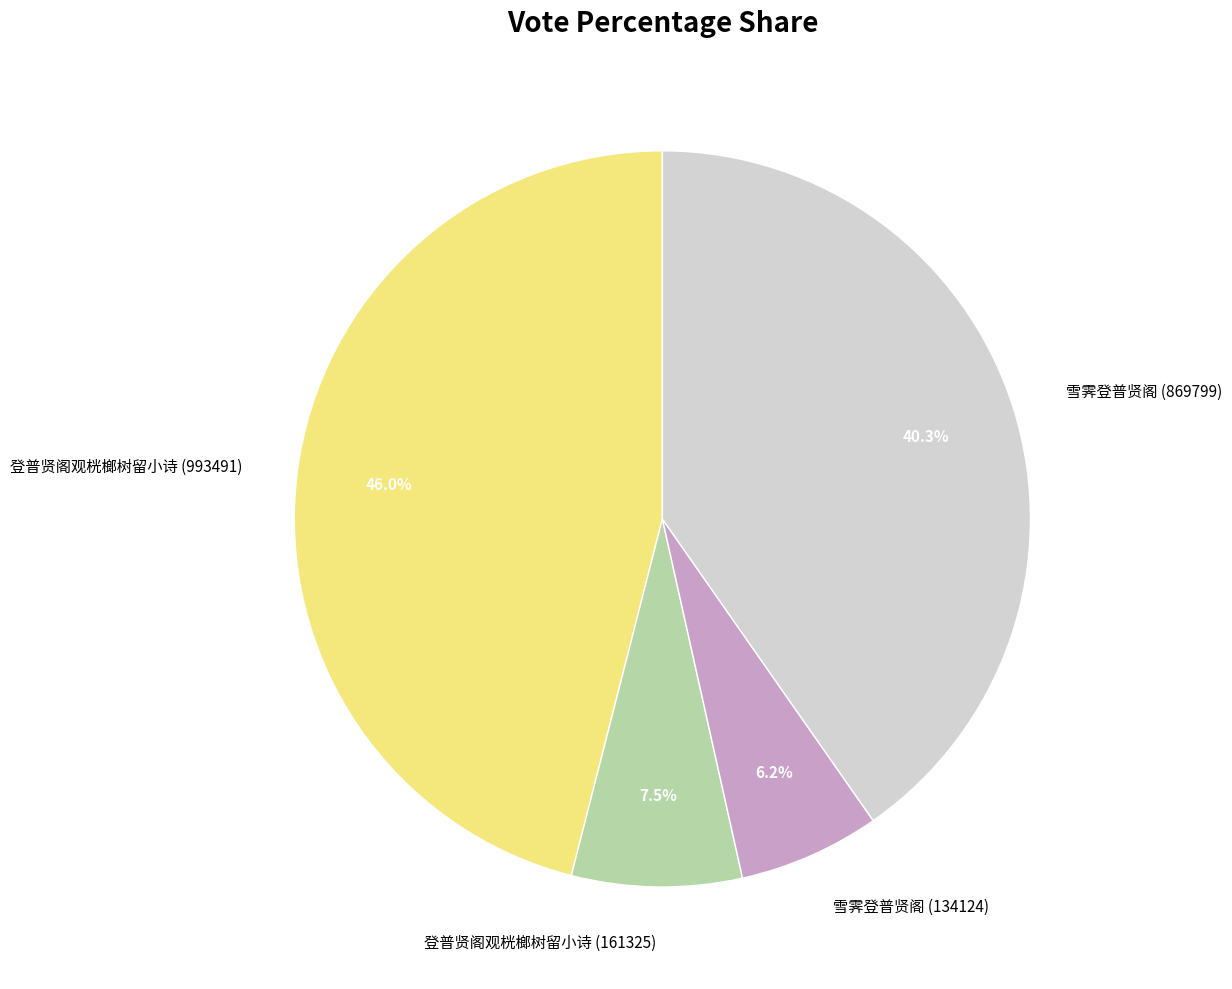

How many slices are in this pie chart?

4